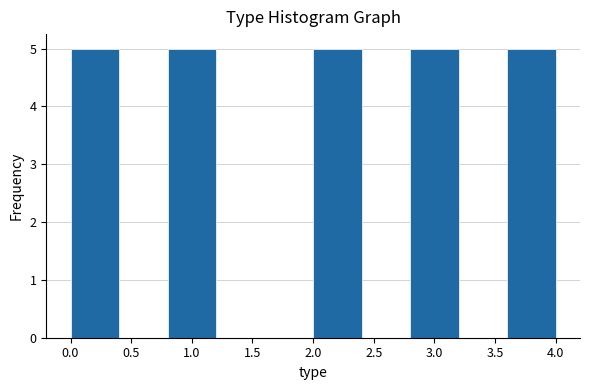

Reading left to right, transcribe this chart: for each bar, give the range it covers on the x-axis and its height. The values are not printed on the chart, so give them approximately, as read against the axis.

0.0 to 0.4: 5
0.4 to 0.8: 0
0.8 to 1.2: 5
1.2 to 1.6: 0
1.6 to 2.0: 0
2.0 to 2.4: 5
2.4 to 2.8: 0
2.8 to 3.2: 5
3.2 to 3.6: 0
3.6 to 4.0: 5